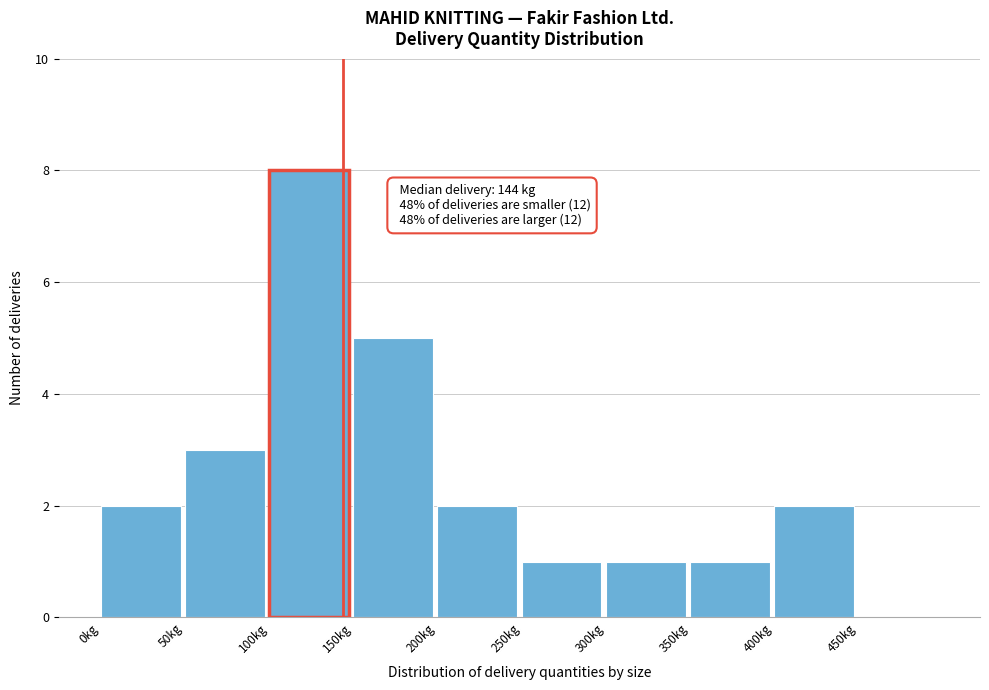

Which range on the x-axis has the tallest bar?

100 to 150